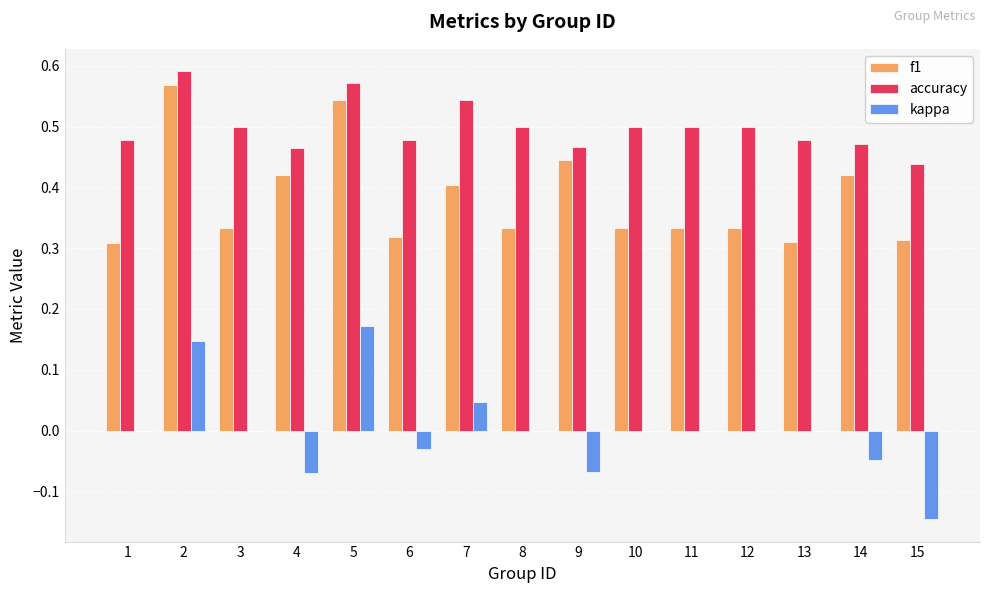

What is the sum of the f1 values at 14 and 5?

1.0